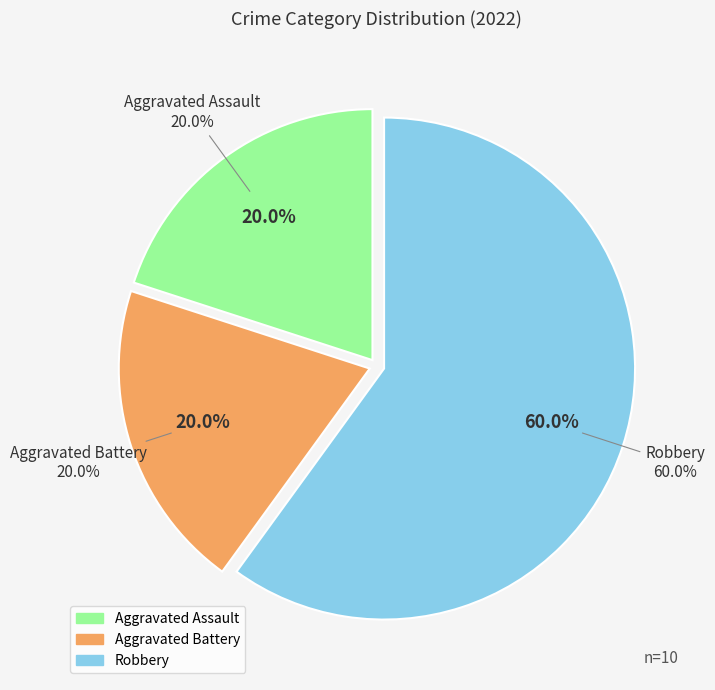

Is it true that Aggravated Assault is 29% of the pie?

False